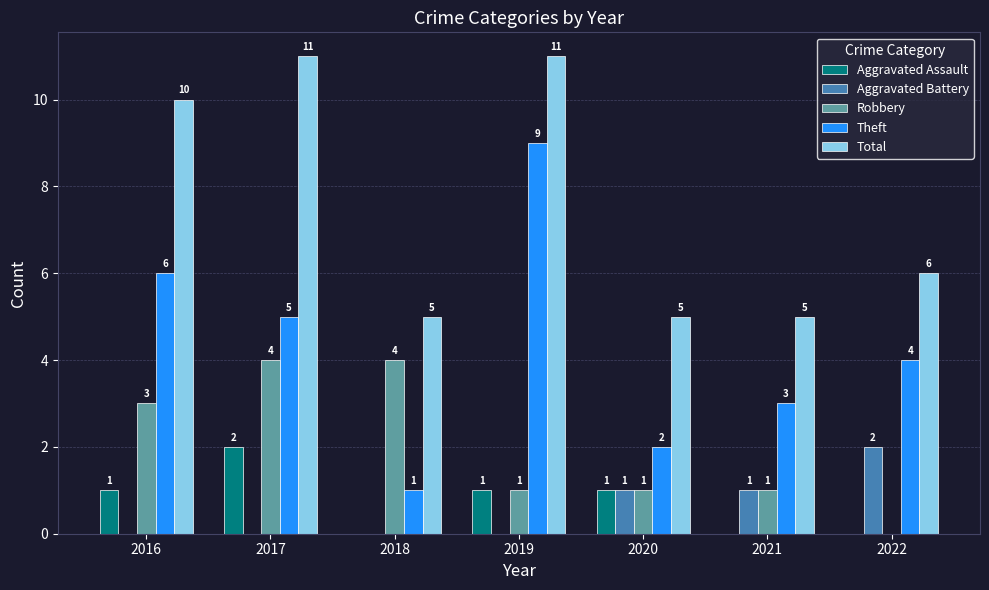

Is it true that Robbery equals 6 at 2017?

False